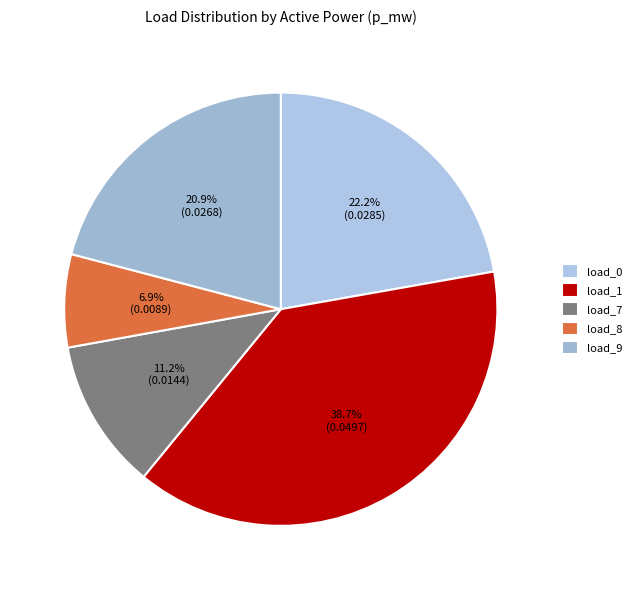

To the nearest percent, what is the average slice percentage?

20%